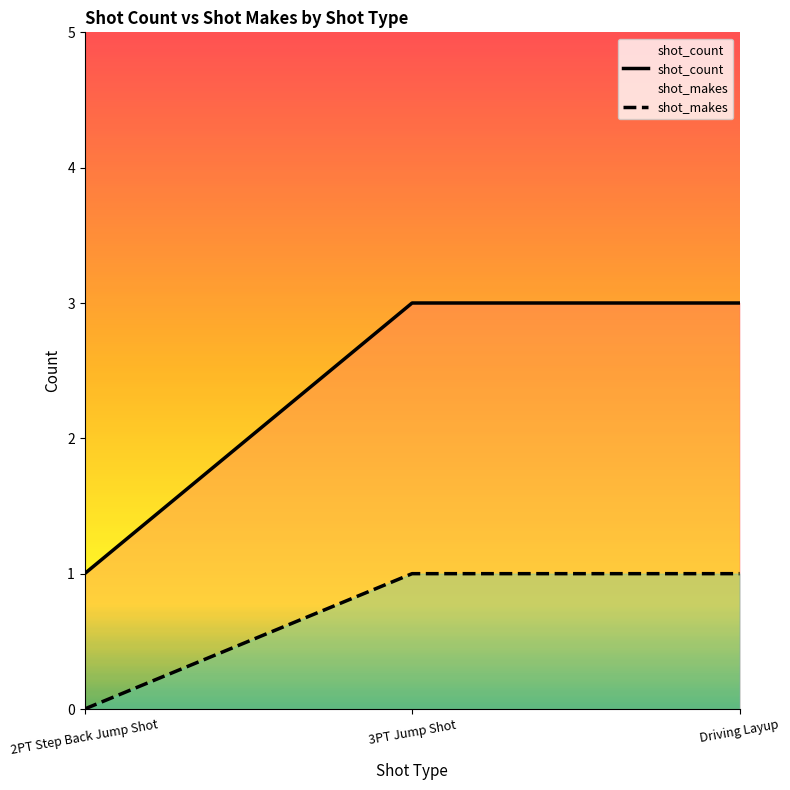

How many data points in shot_count are less than 3?

1